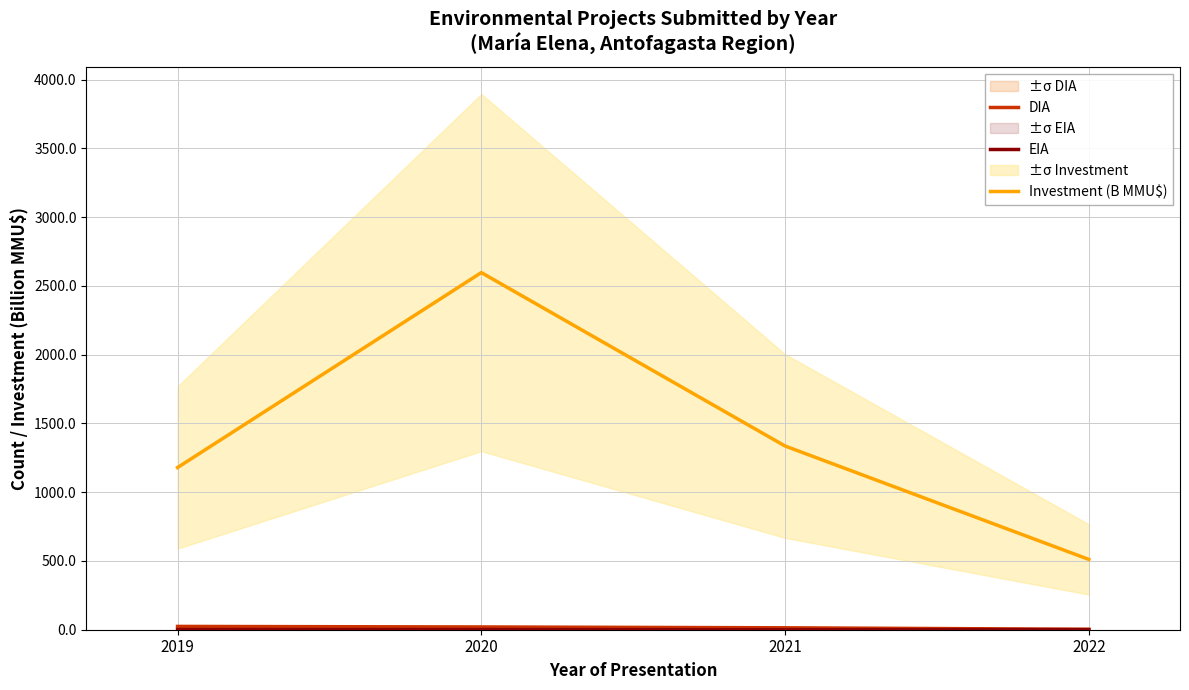

Reading right to left, what are all the values shown in this chart?

DIA: 3.0	14.0	20.0	24.0
EIA: 1.0	0.0	1.0	1.0
Investment (B MMU$): 511.3	1336.0	2597.5	1179.6